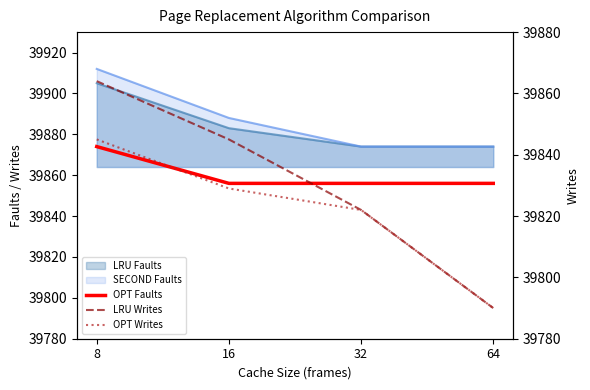

True or false: LRU Writes has more than 2 interior local peaks.

False